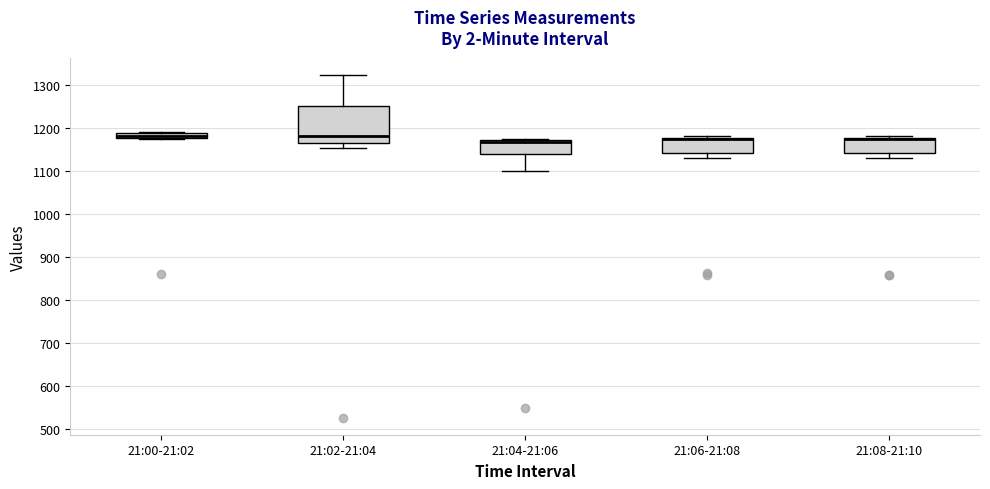

Which box is the tallest, from its lower edge to its upper edge?

21:02-21:04